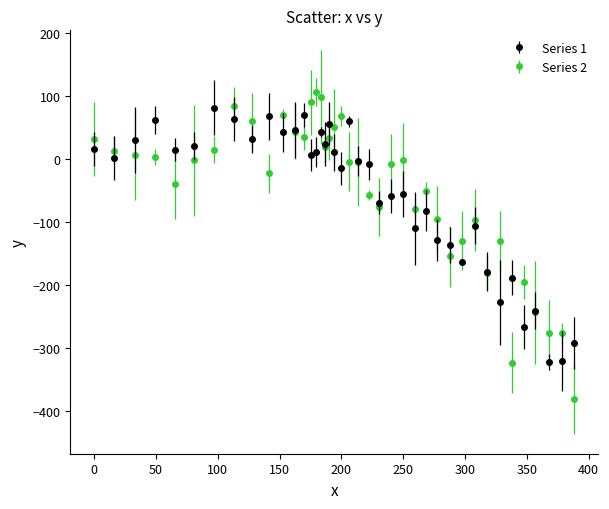

What is the minimum value shown in the chart?

-381.3